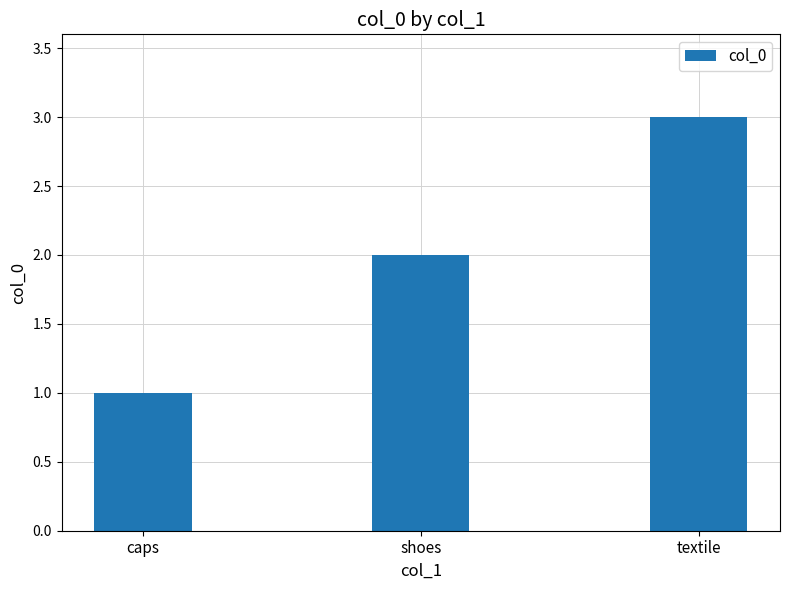

Which has a higher value, shoes or caps?

shoes